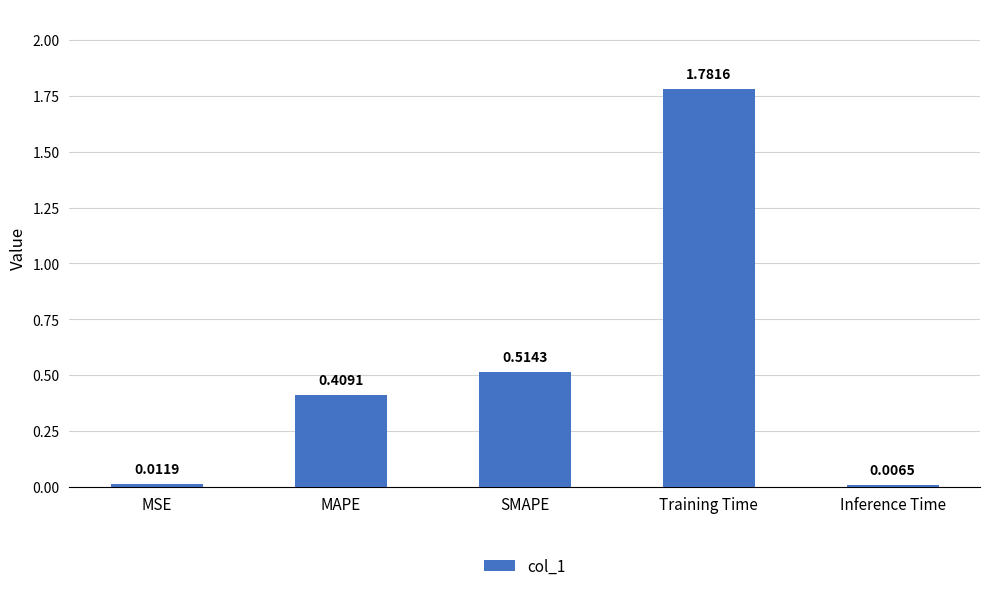

Which category has the lowest value across all series?

Inference Time